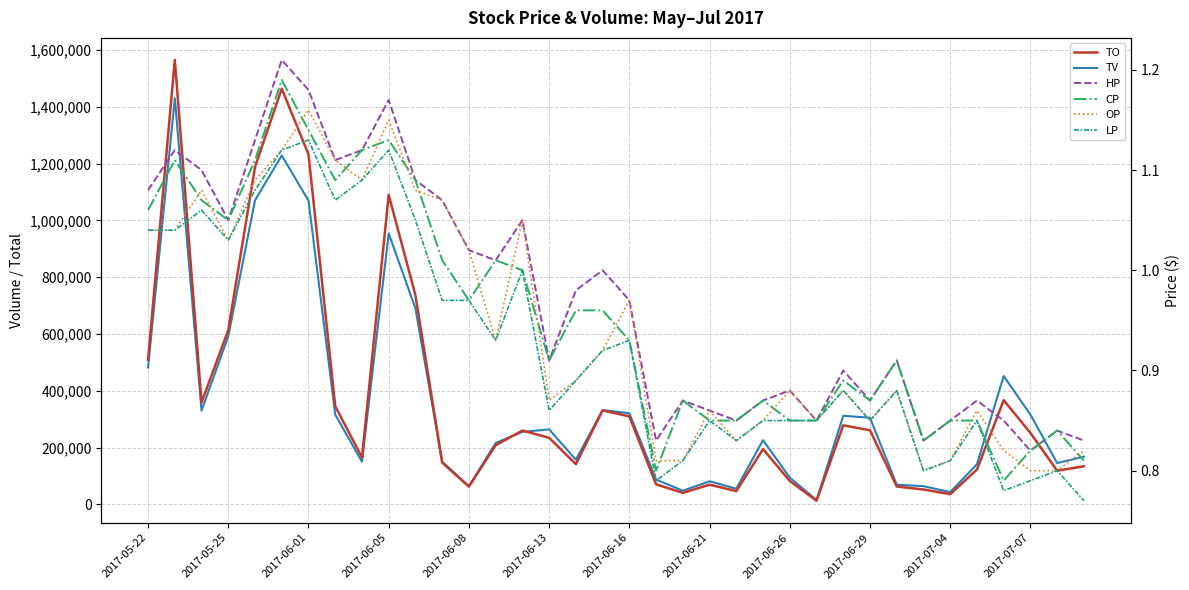

What is the sum of all HP values?

35.0